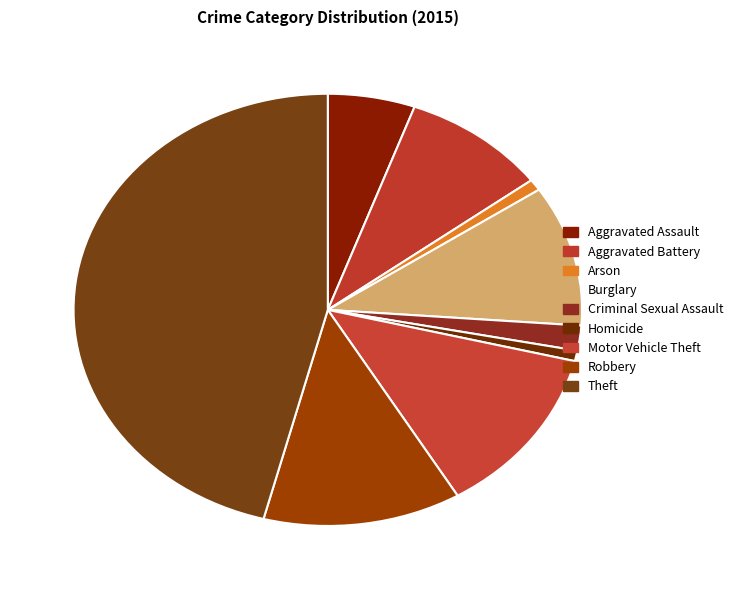

Count the number of slices in the pie.

9